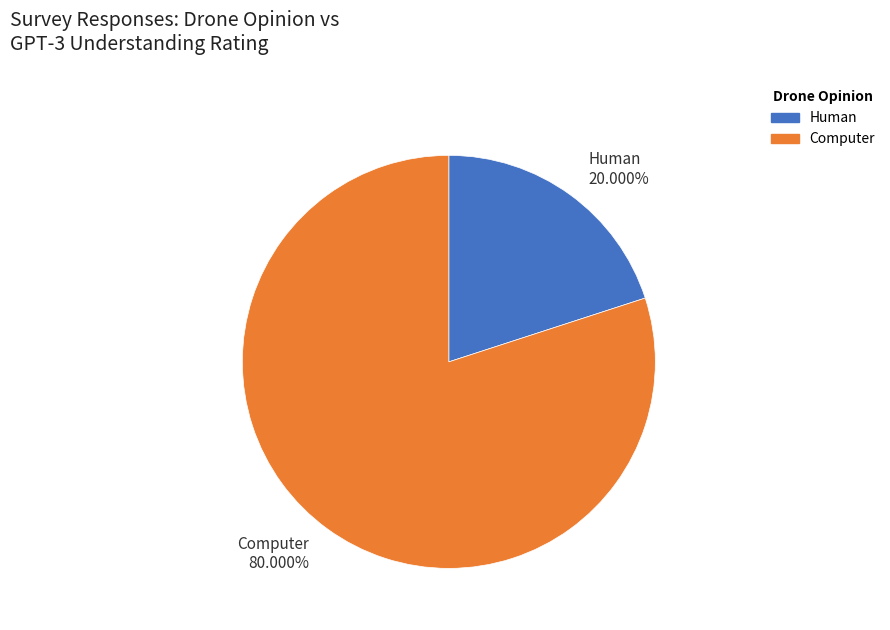

To the nearest percent, what is the difference between the Computer and Human slice percentages?

60%